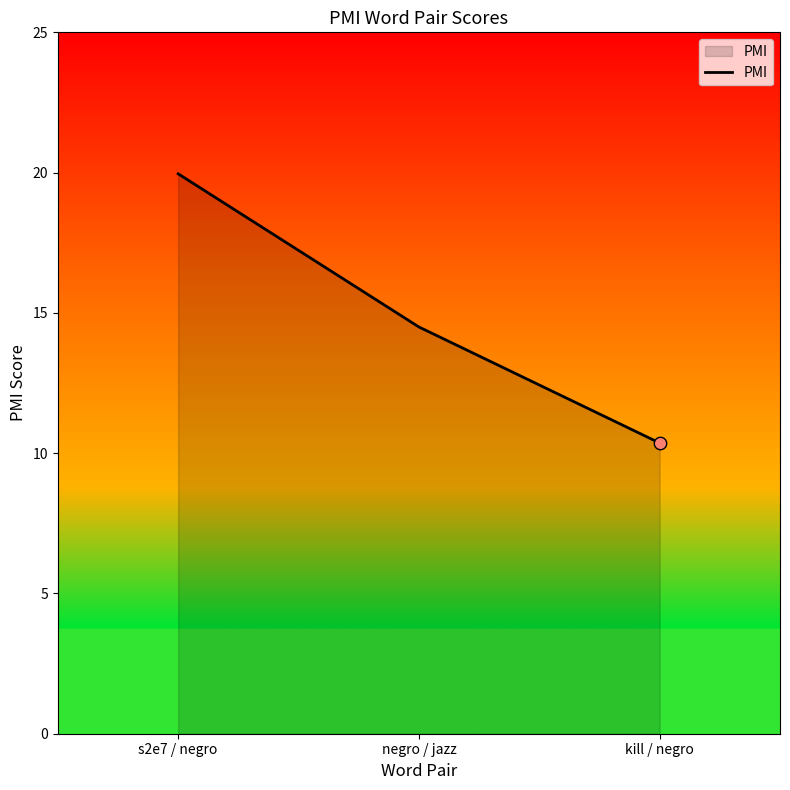

Which has a higher value, negro / jazz or s2e7 / negro?

s2e7 / negro